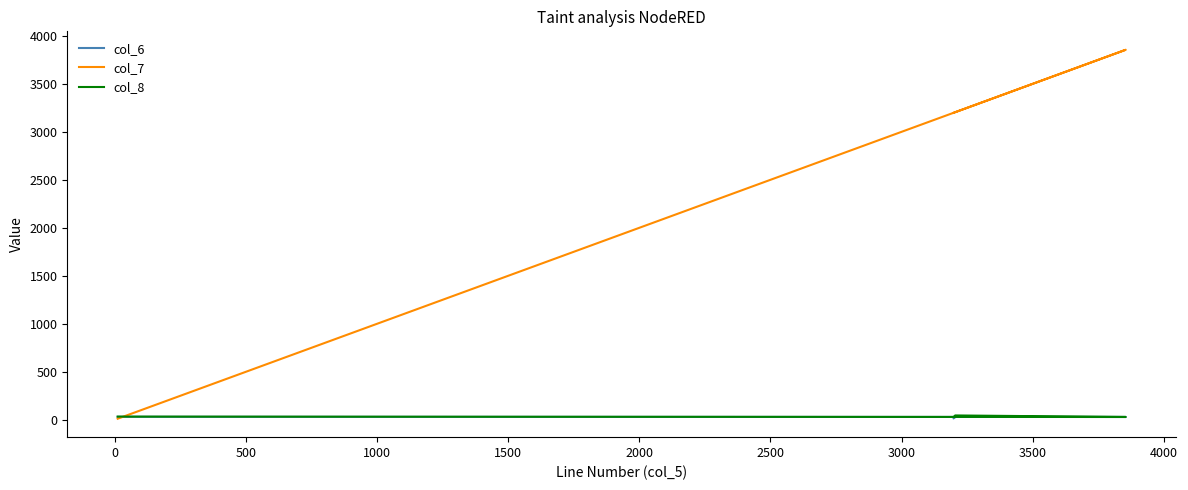

Which series has the largest total across all categories?

col_7